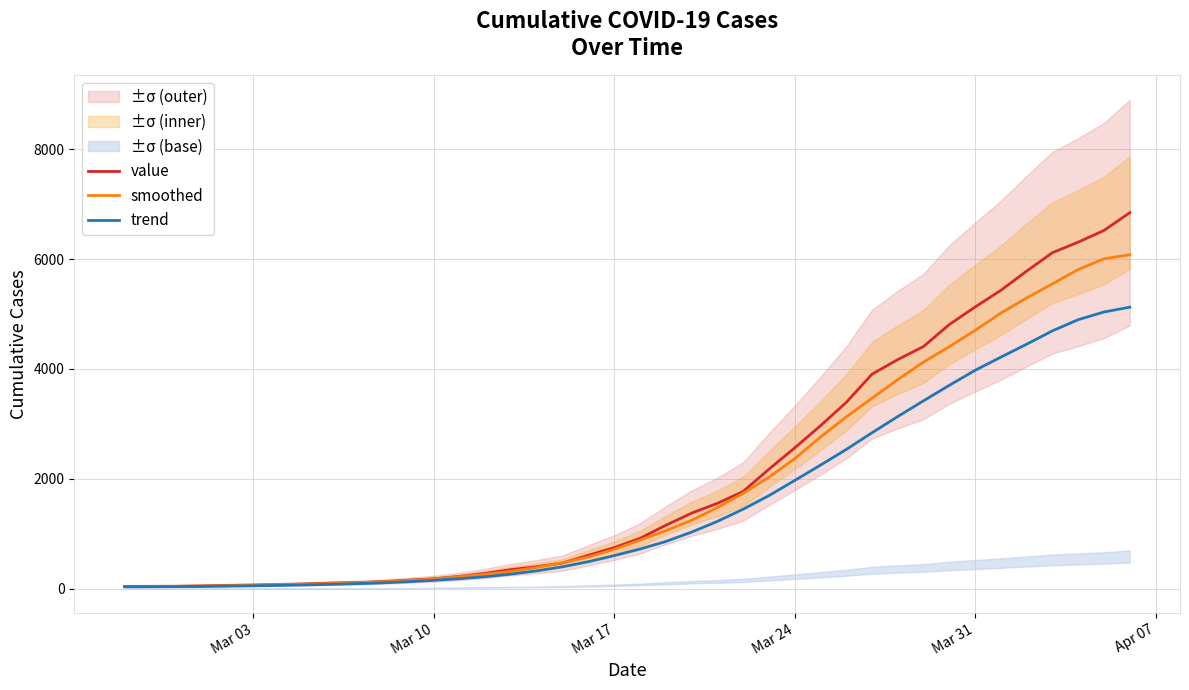

What is the highest value of the trend series?

5124.3